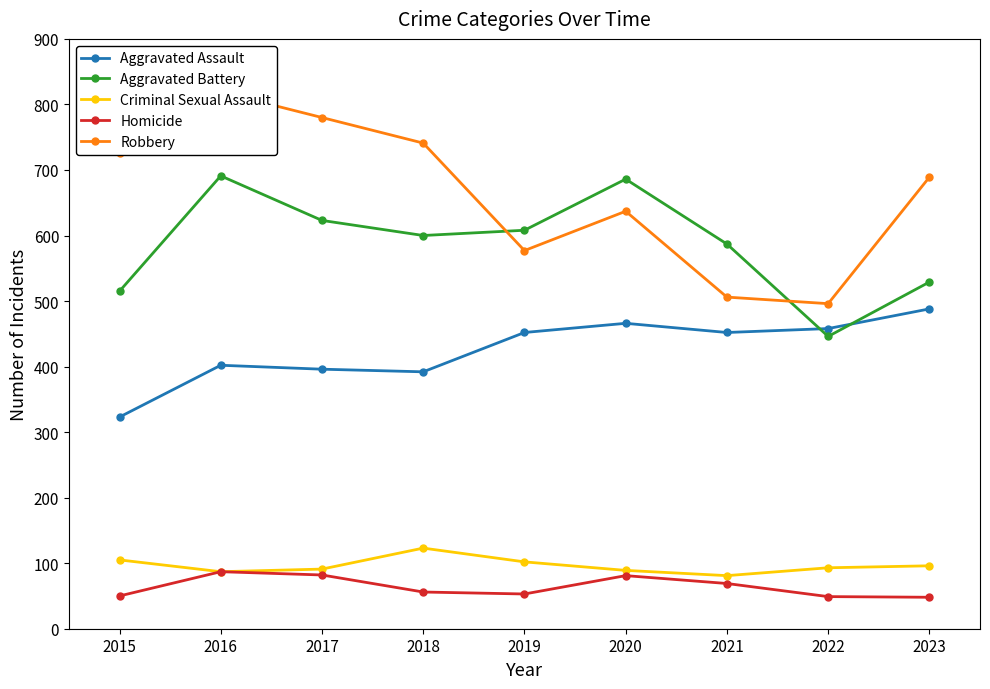

What is the approximate value of Aggravated Battery at 2023?

529